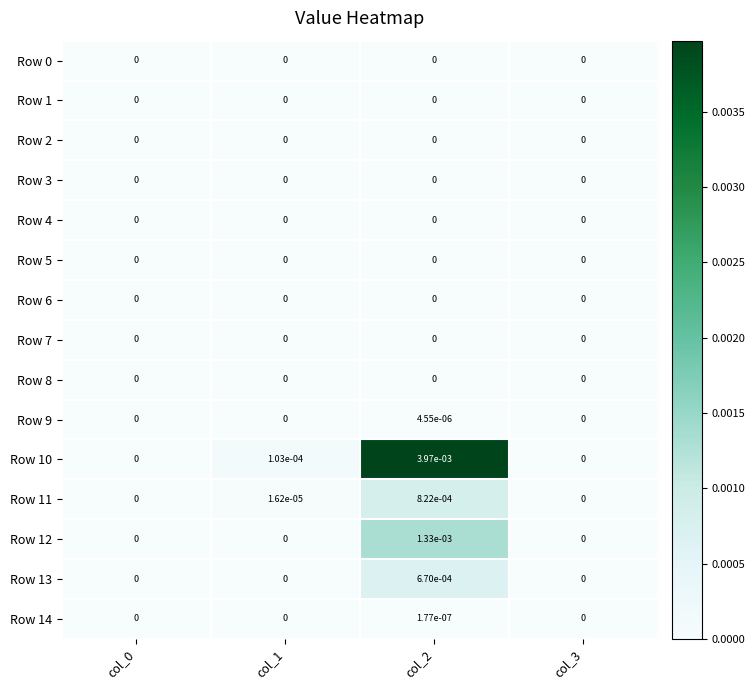

How many data points does each series have?

4